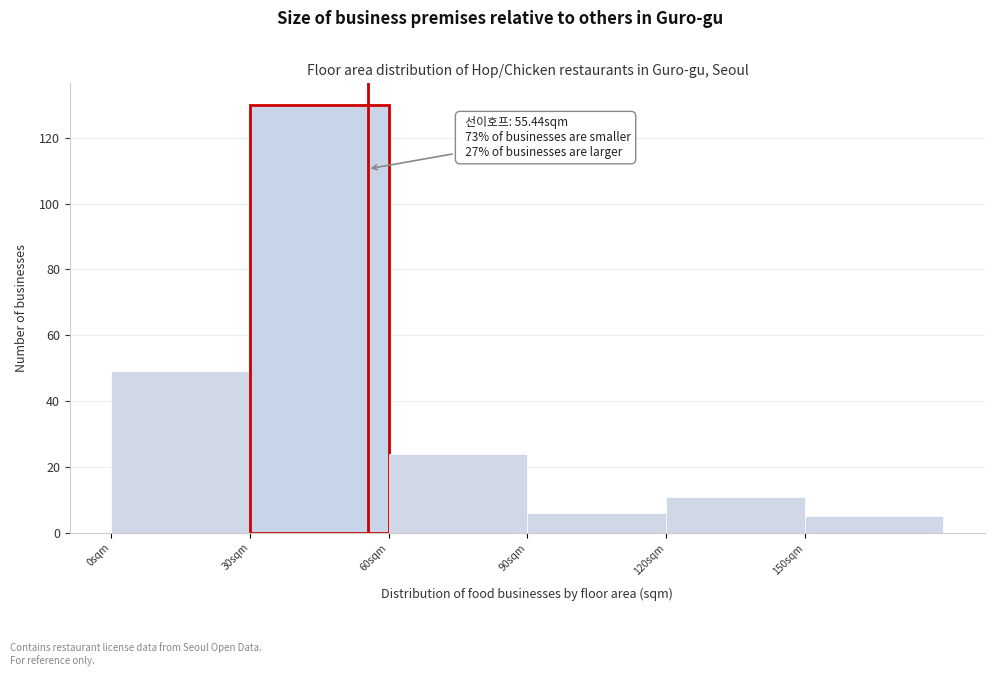

Over which range of the x-axis is the bar tallest?

30 to 60